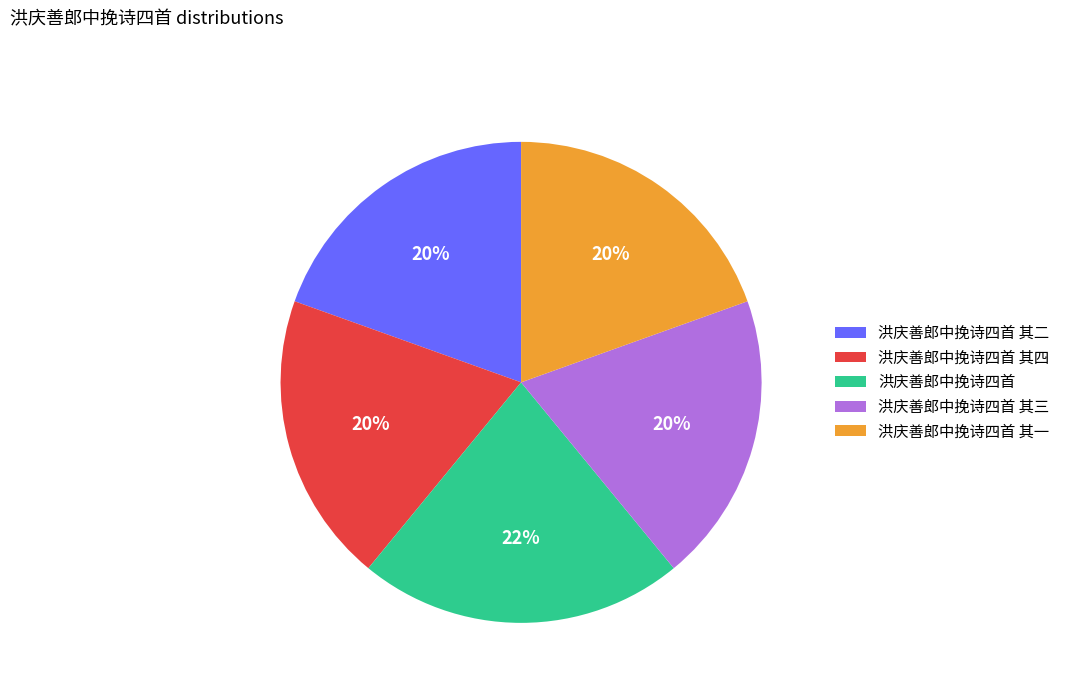

Which has a higher value, 洪庆善郎中挽诗四首 or 洪庆善郎中挽诗四首 其二?

洪庆善郎中挽诗四首